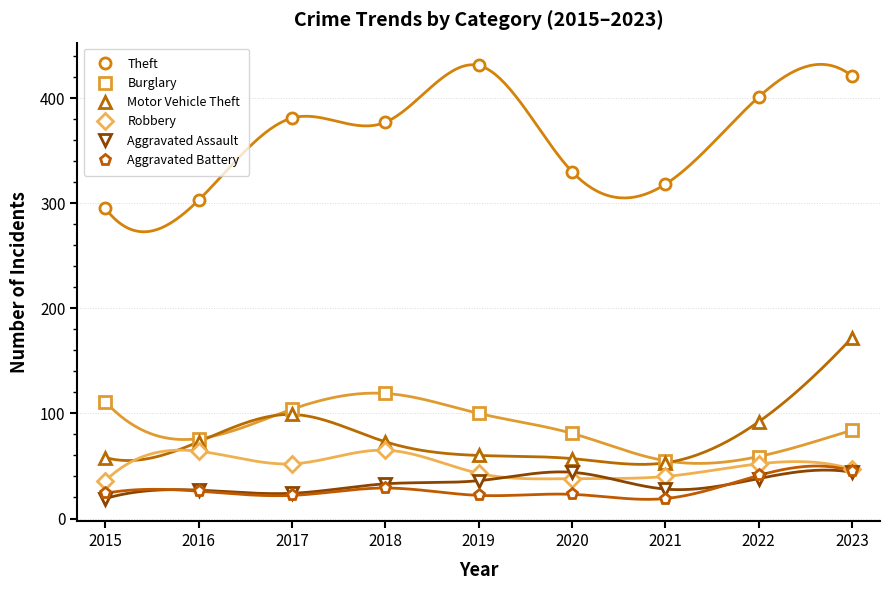

Is the value of Aggravated Battery at 2022 greater than the value of Theft at 2017?

No